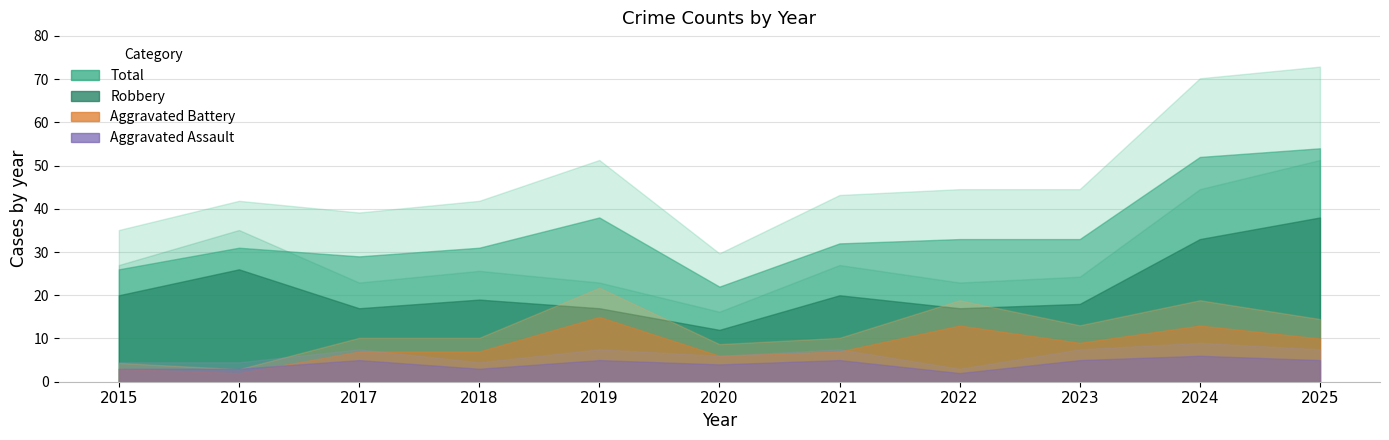

How many values in the Aggravated Battery series are below 7?

3